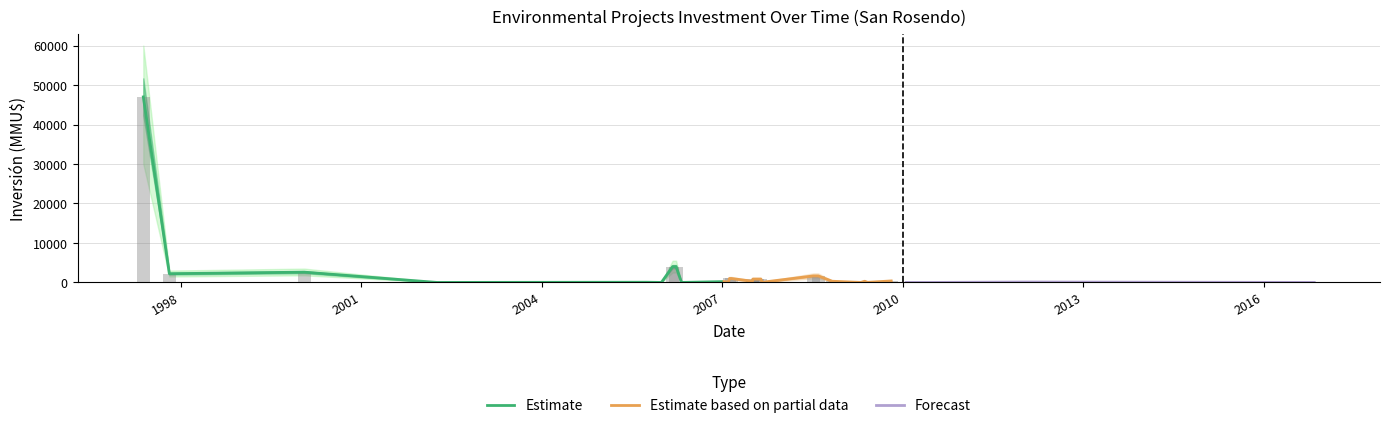

What is the value of the upper bar at the 28th from the left?

40